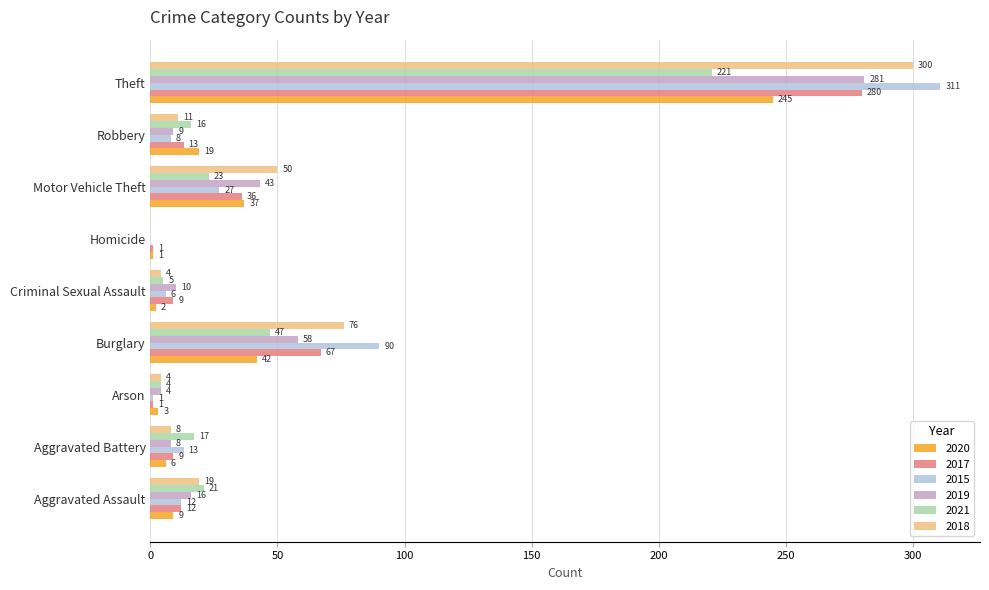

At which category is the sum across all series the highest?

Theft